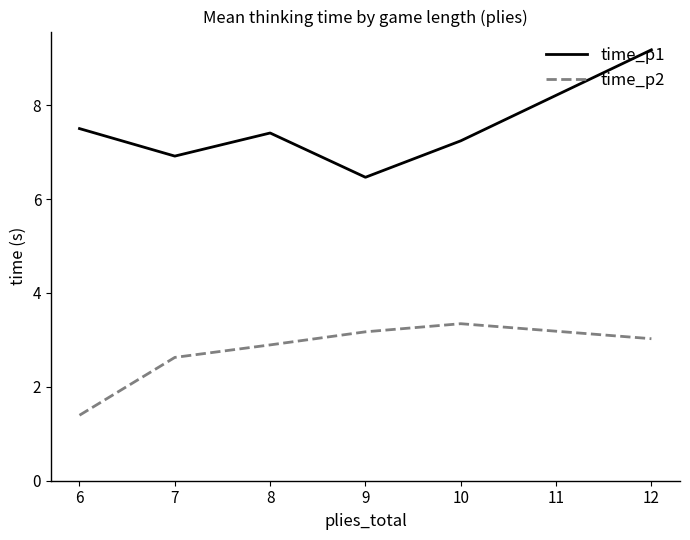

Which category has the lowest value across all series?

6